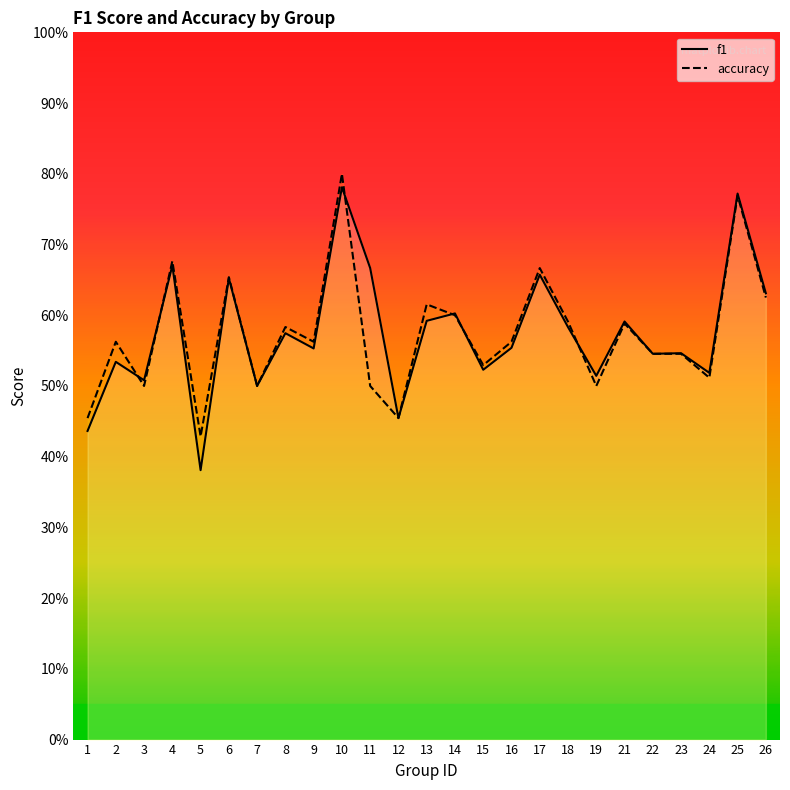

Is this an area chart (filled region under the line)?

No